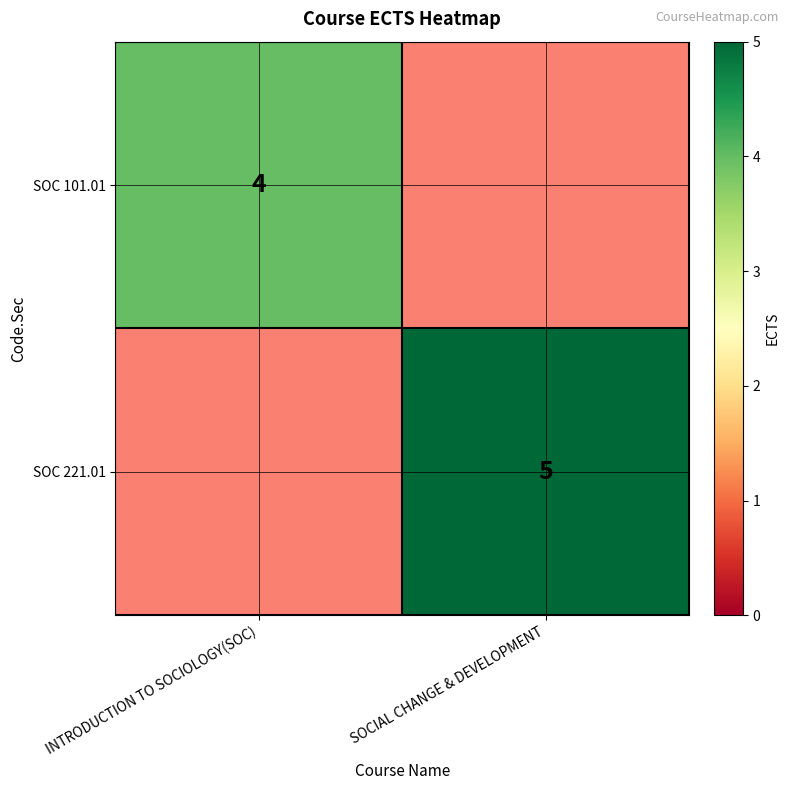

Is it true that SOC 221.01 equals 5 at SOCIAL CHANGE & DEVELOPMENT?

True